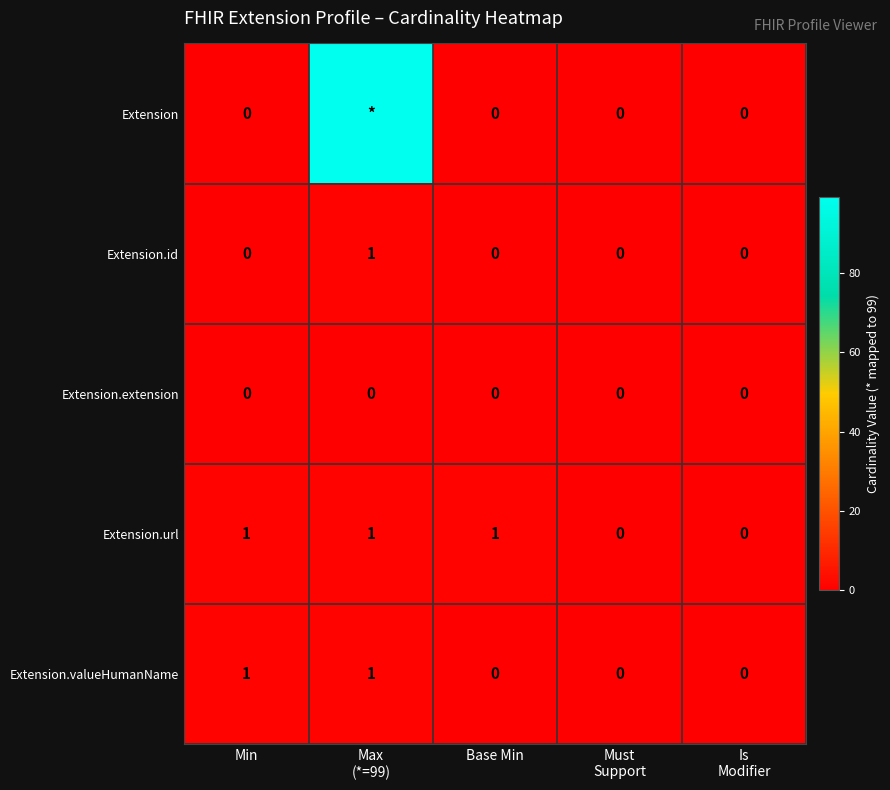

Count the Extension.valueHumanName values in the range 0 to 1.

5